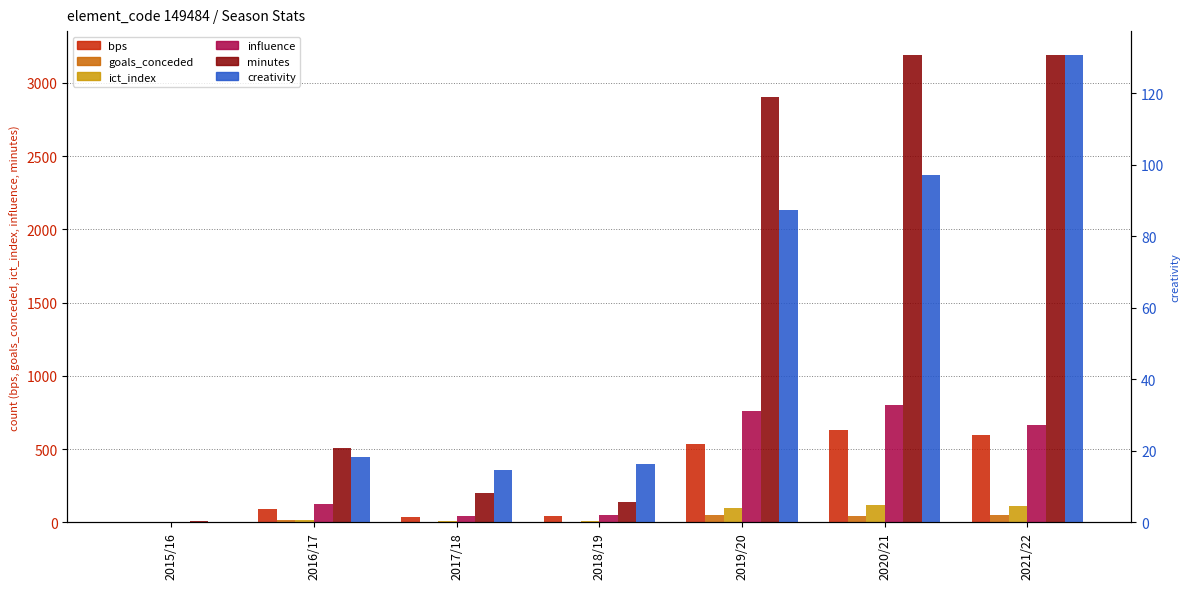

At which category does the chart reach its minimum across all series?

2015/16